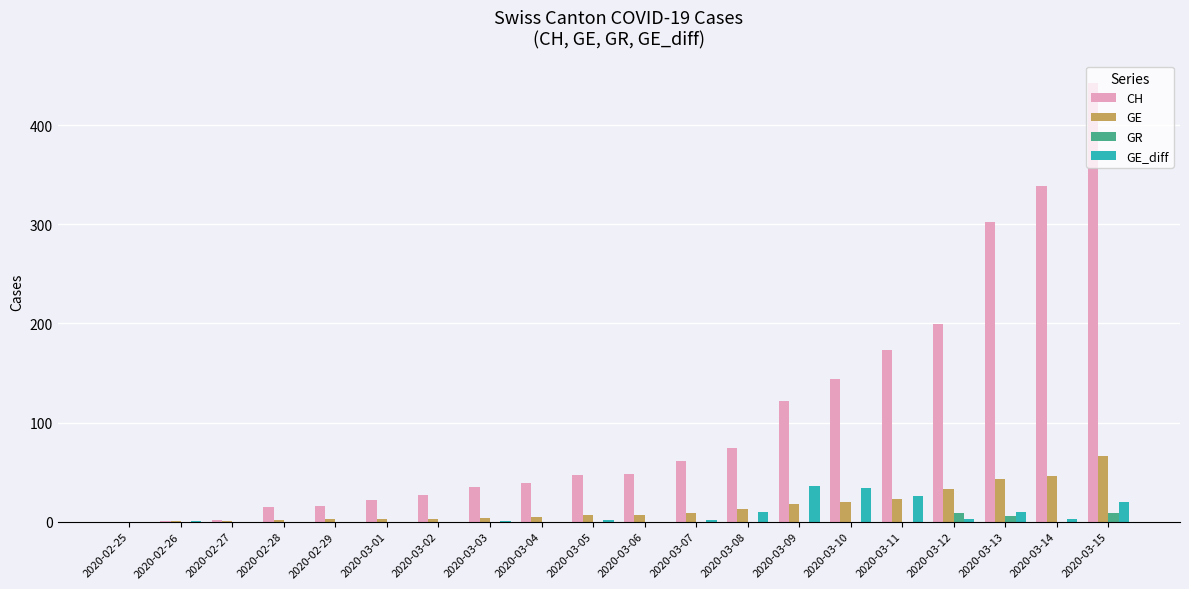

The CH series shows 122 at 2020-03-09. True or false?

True